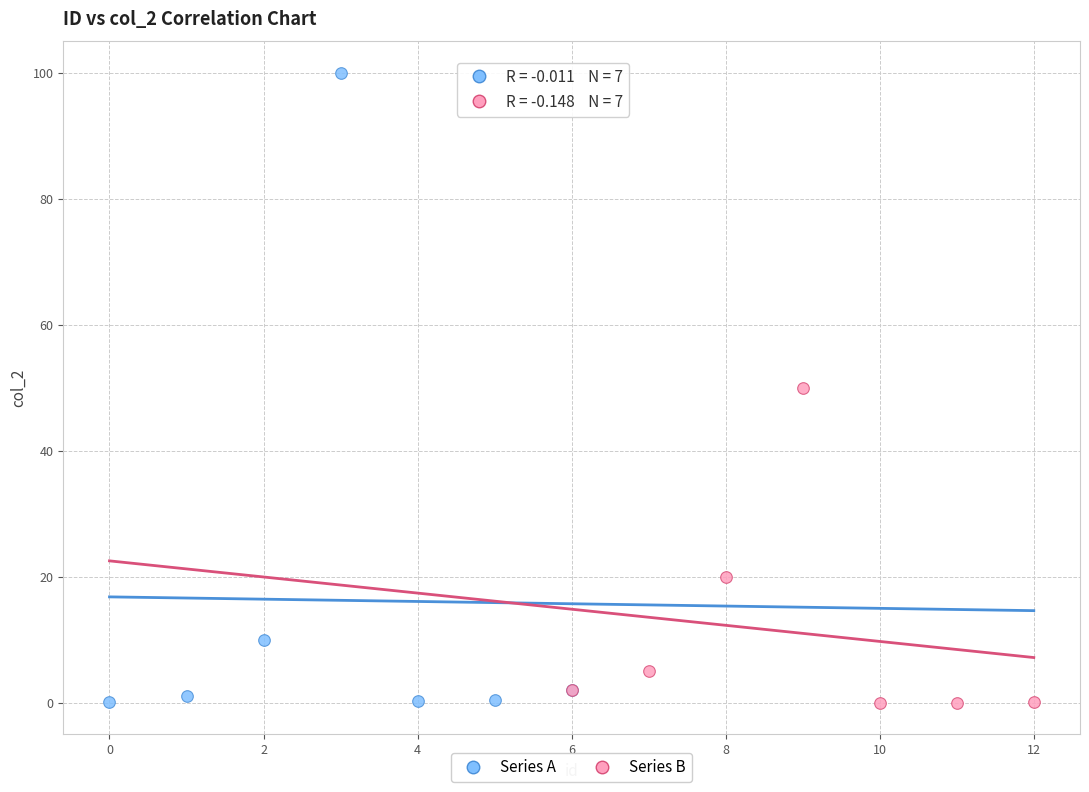

Which series reaches the maximum Y coordinate?

Series A